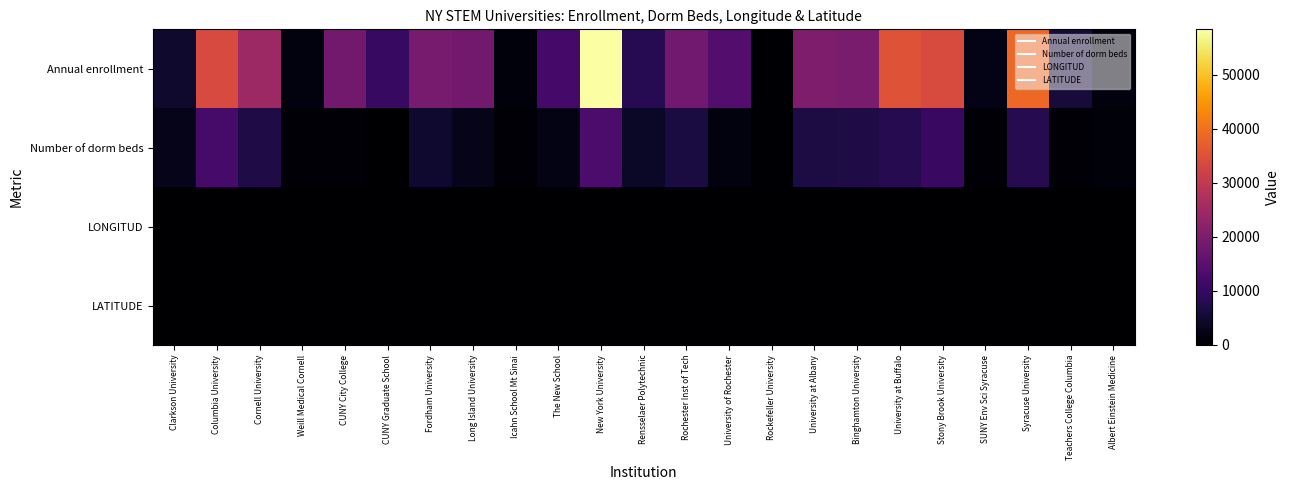

Count the number of categories in the chart.

23